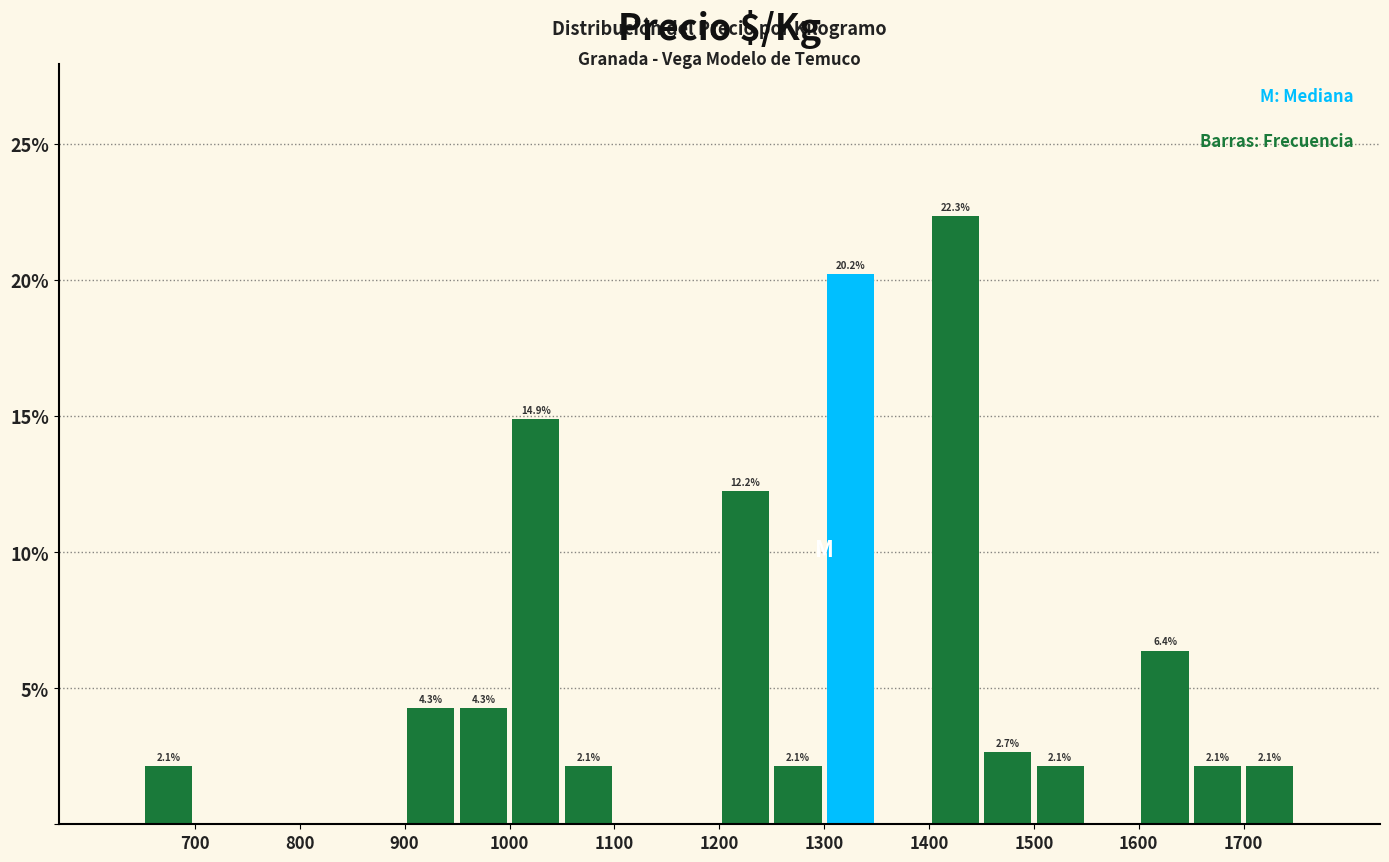

Which range on the x-axis has the tallest bar?

1400 to 1450